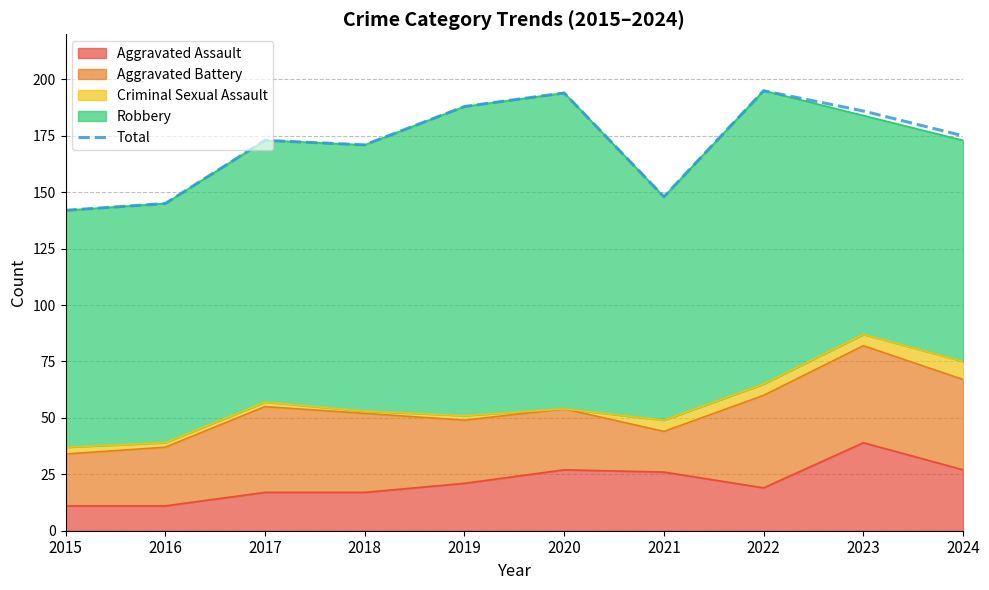

Reading left to right, transcribe all the data shown in this chart.

2015=142	2016=145	2017=173	2018=171	2019=188	2020=194	2021=148	2022=195	2023=186	2024=175